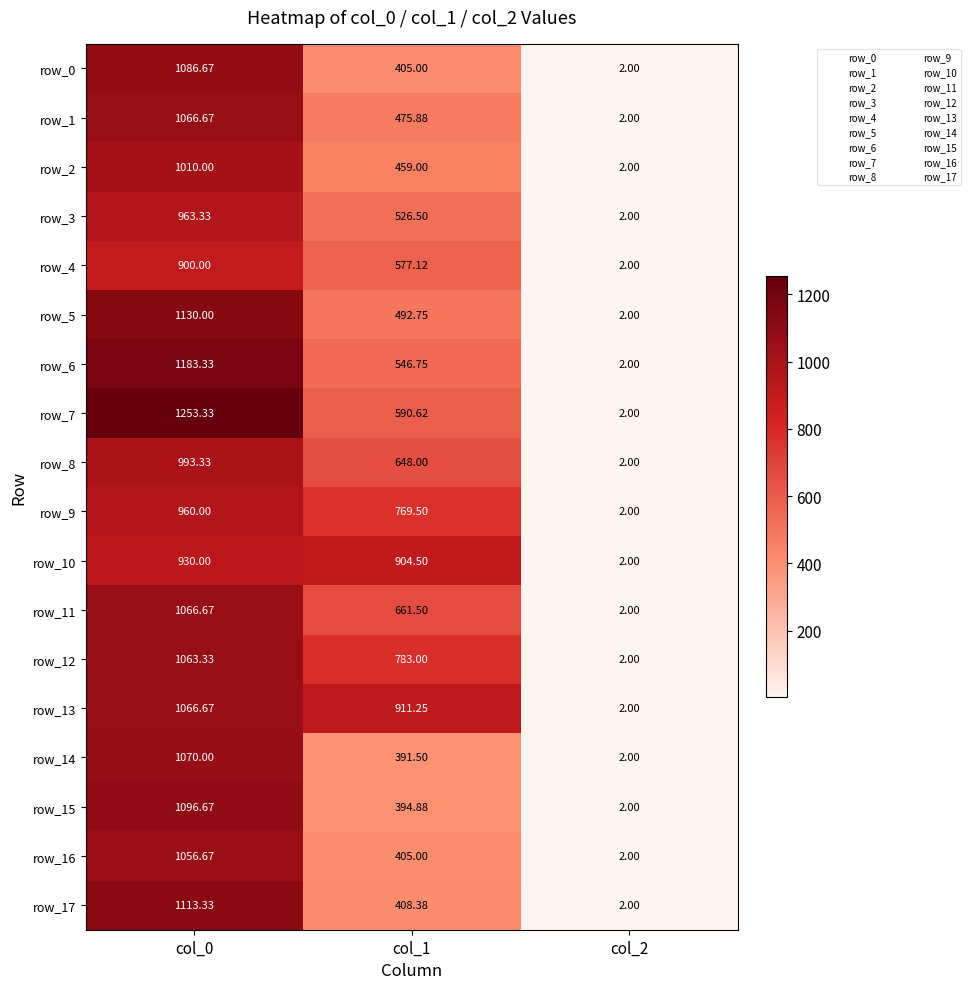

How many values in the row_14 series are below 391?

1